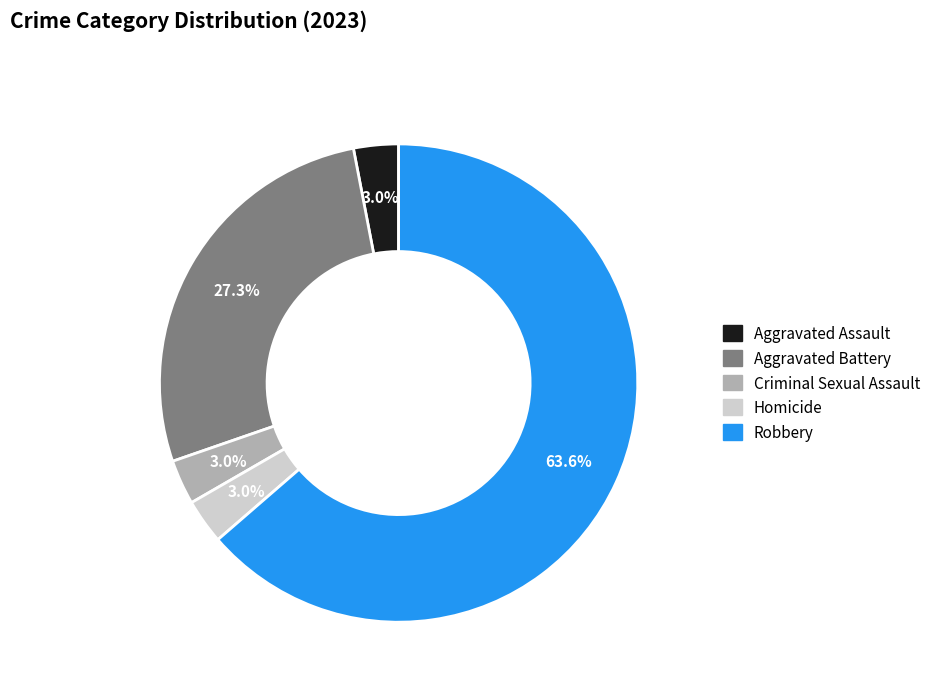

Count the number of slices in the pie.

5